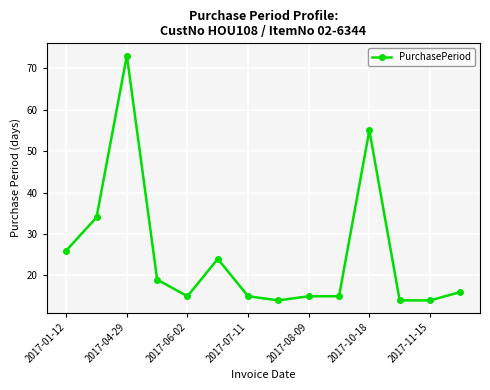

What is the difference between the maximum and second lowest values?

59